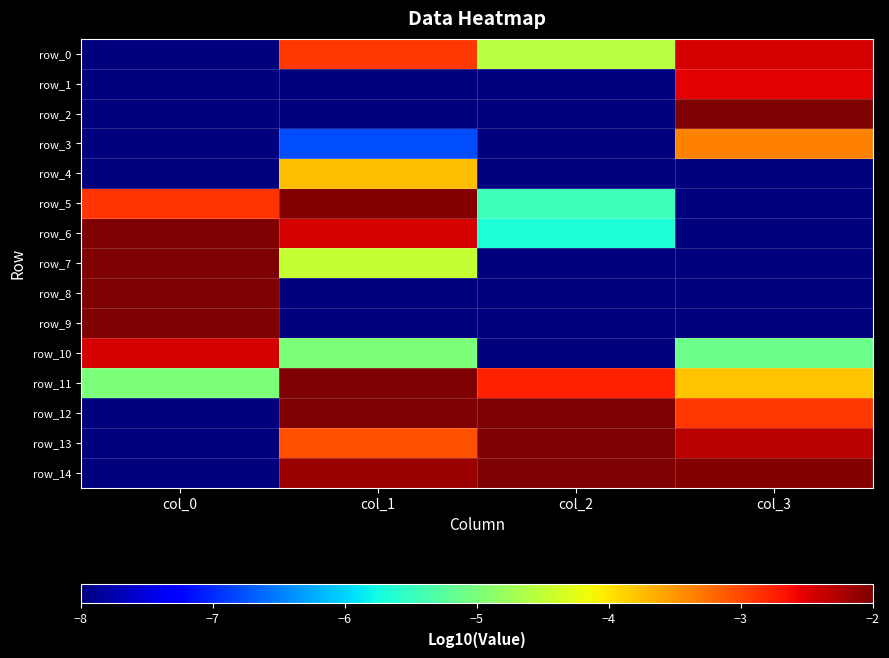

Rank the categories by row_5 value from highest to lowest.

col_1, col_0, col_2, col_3